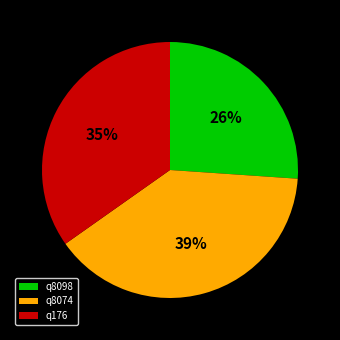

To the nearest percent, what is the difference between the q8098 and q176 slice percentages?

9%